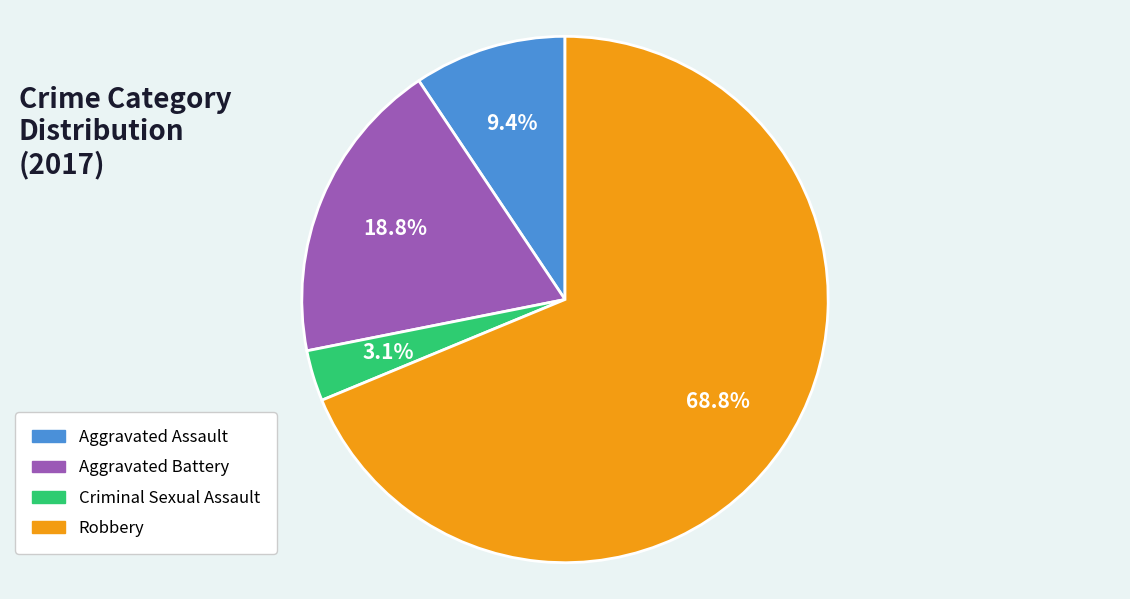

Is there any slice that represents more than half of the pie?

Yes